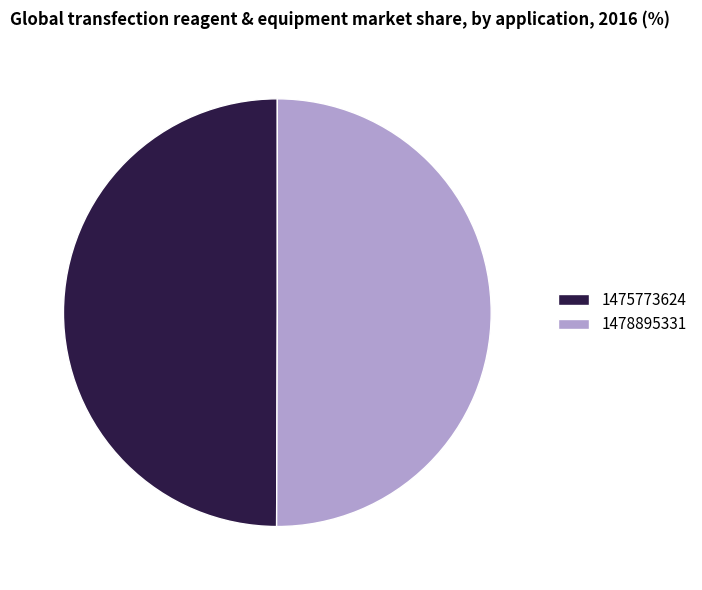

Approximately how many times larger is the value at 1478895331 compared to 1475773624?

1.0